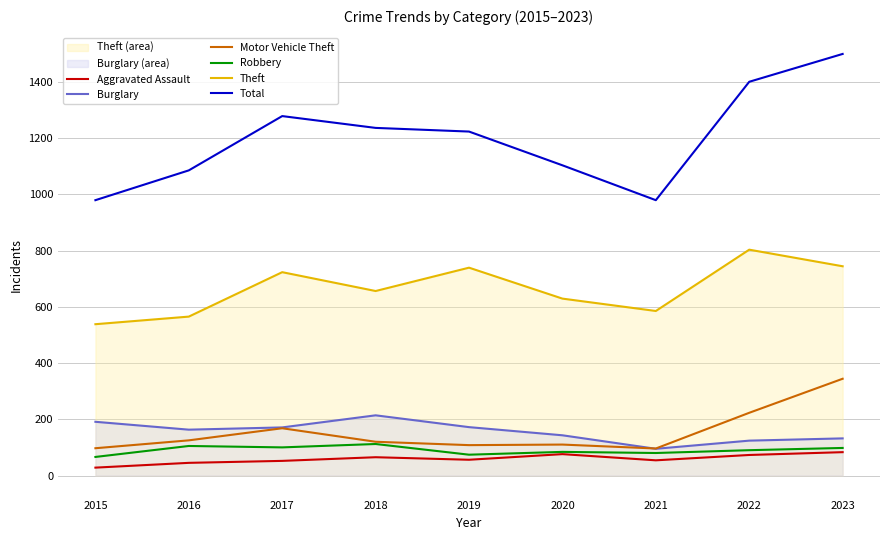

At how many categories does at least one series exceed 63?

9